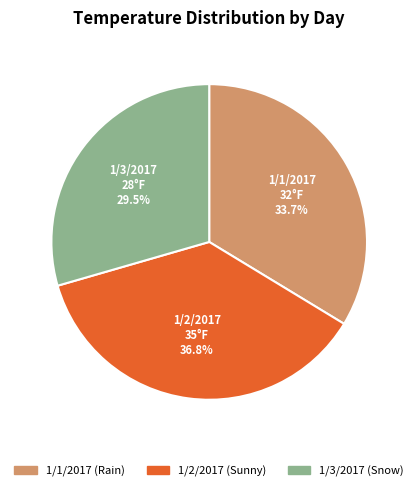

To the nearest percent, what is the difference between the 1/3/2017 (Snow) and 1/2/2017 (Sunny) slice percentages?

7%